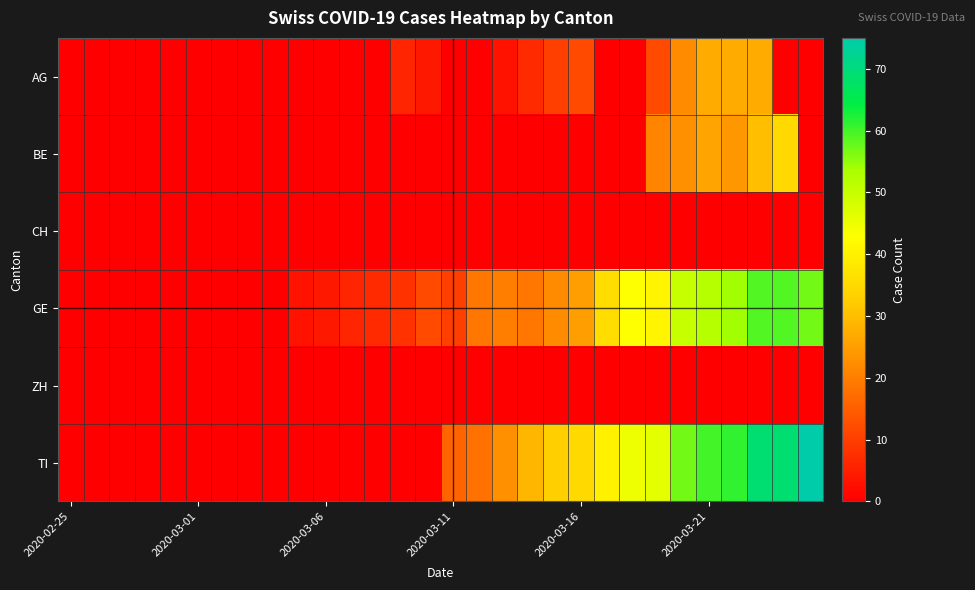

Reading left to right, extract all data points from this chart.

AG: 0	0	0	0	0	0	0	0	0	0	0	0	0	6	4	0	0	3	7	10	12	0	0	12	22	27	27	27	0	0
BE: 0	0	0	0	0	0	0	0	0	0	0	0	0	0	0	0	0	0	0	0	0	0	0	21	23	26	24	30	35	0
CH: 0	0	0	0	0	0	0	0	0	0	0	0	0	0	0	0	0	0	0	0	0	0	0	0	0	0	0	0	0	0
GE: 0	0	0	0	0	0	0	0	0	3	4	6	7	8	12	10	19	20	19	22	25	36	43	41	50	52	54	59	59	57
ZH: 0	0	0	0	0	0	0	0	0	0	0	0	0	0	0	0	0	0	0	0	0	0	0	0	0	0	0	0	0	0
TI: 0	0	0	0	0	0	0	0	0	0	0	0	0	0	0	16	18	23	29	33	35	40	45	46	57	60	61	69	69	75